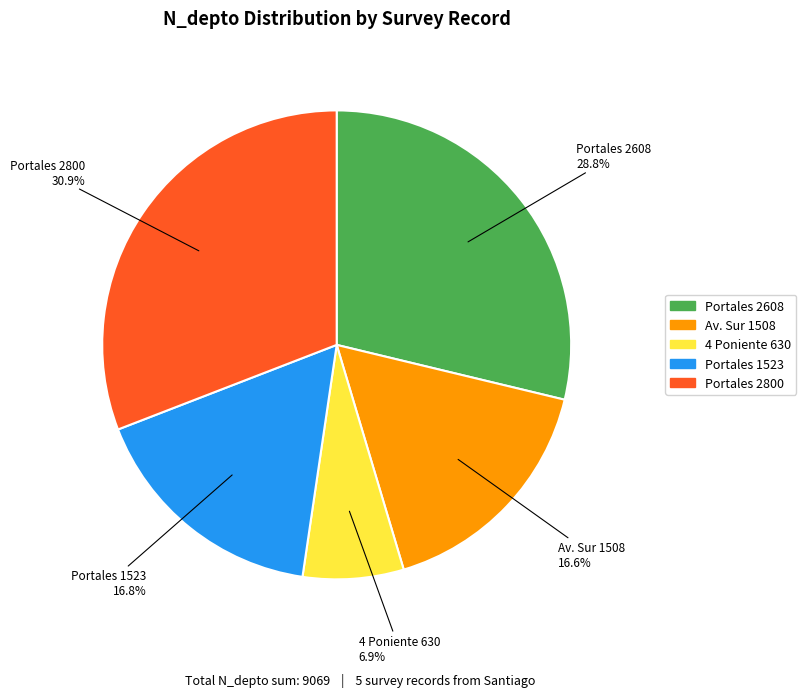

Does 4 Poniente 630 account for over 50% of the chart?

No